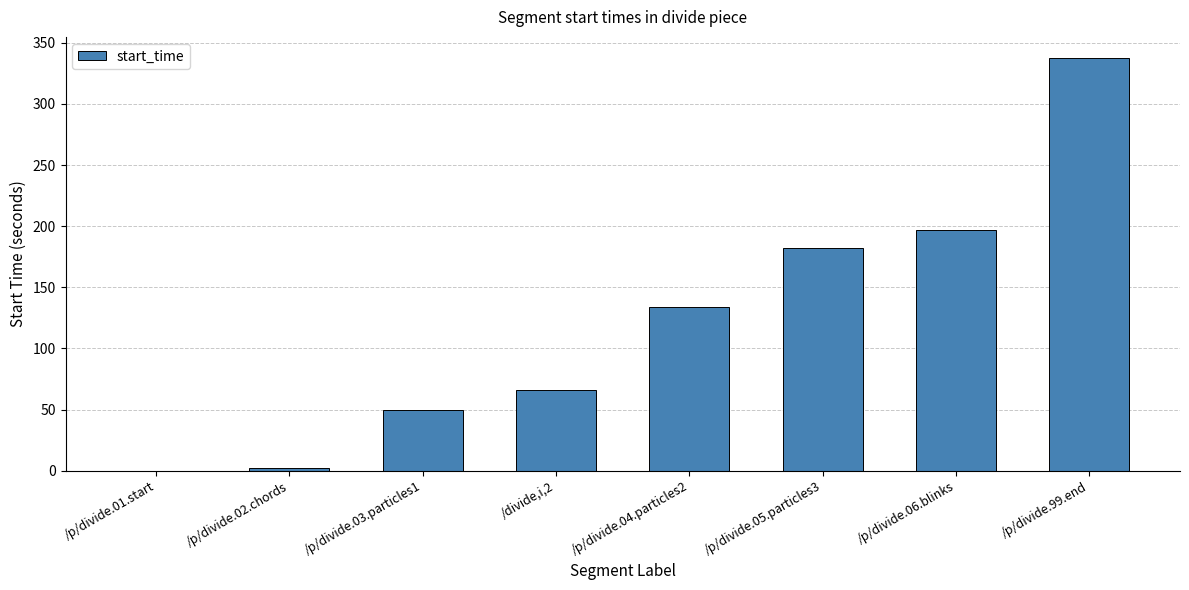

What is the sum of all values?

968.6